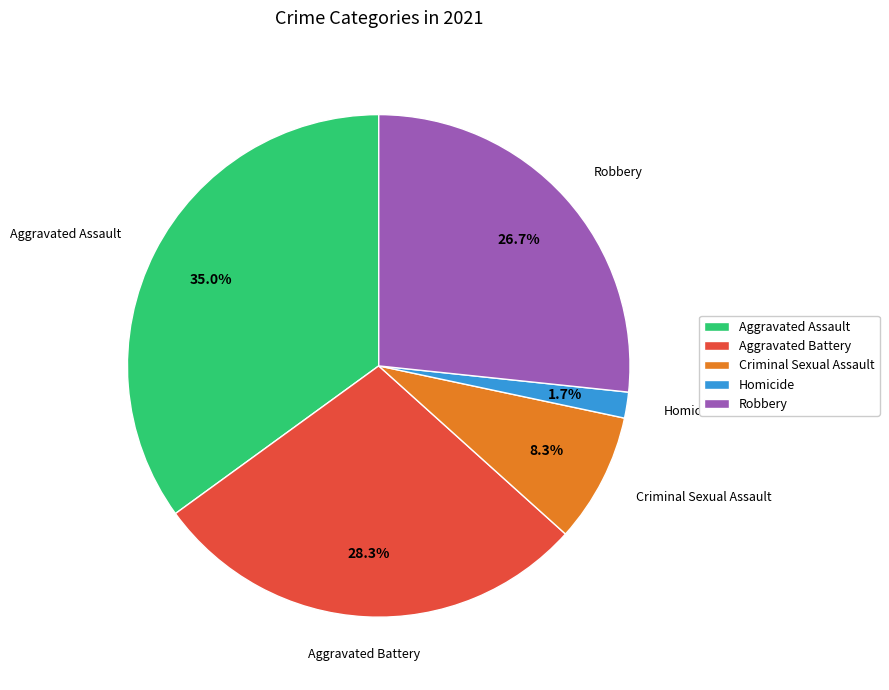

To the nearest percent, what is the average slice percentage?

20%